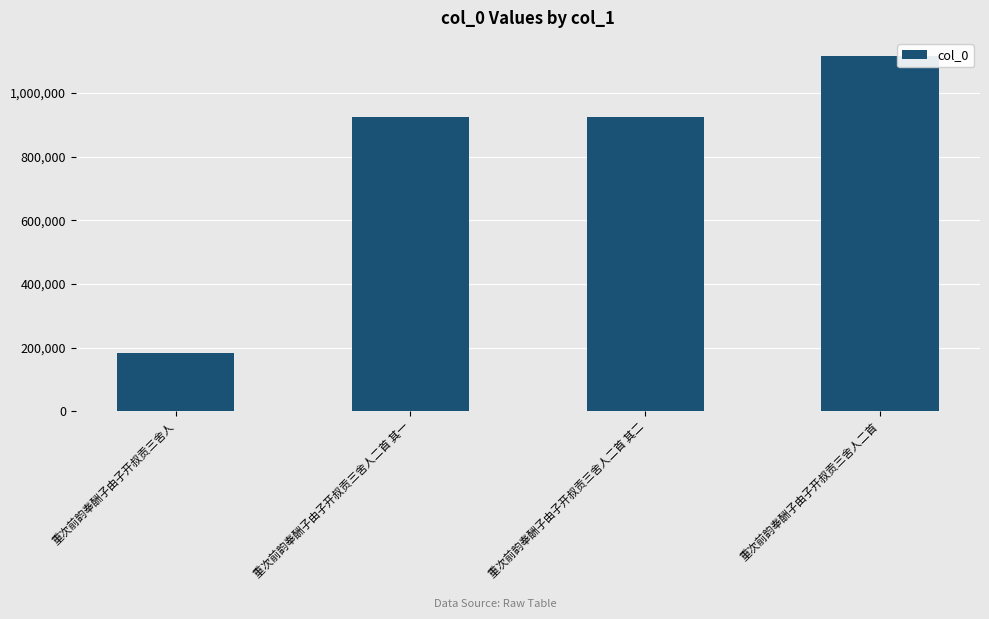

What is the smallest value displayed?

183419